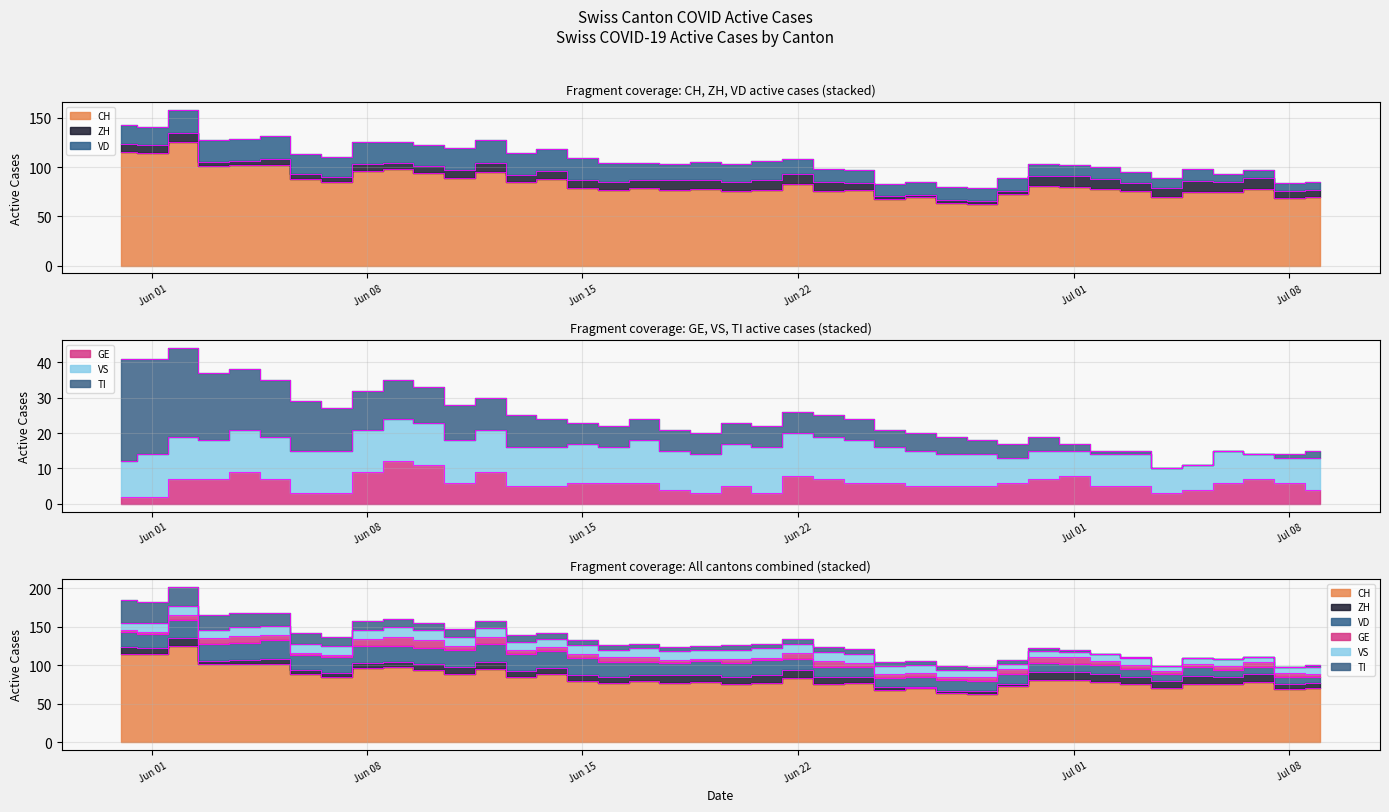

Which series has the largest total across all categories?

CH